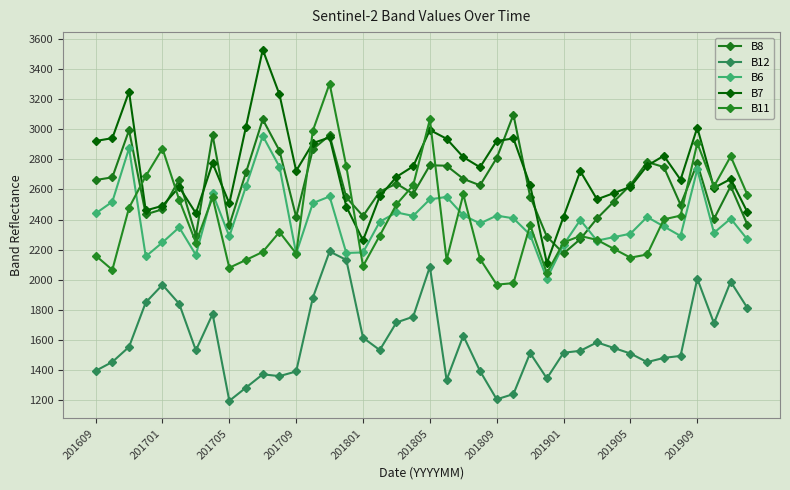

Rank the series by their maximum value, from highest to lowest.

B7, B11, B8, B6, B12